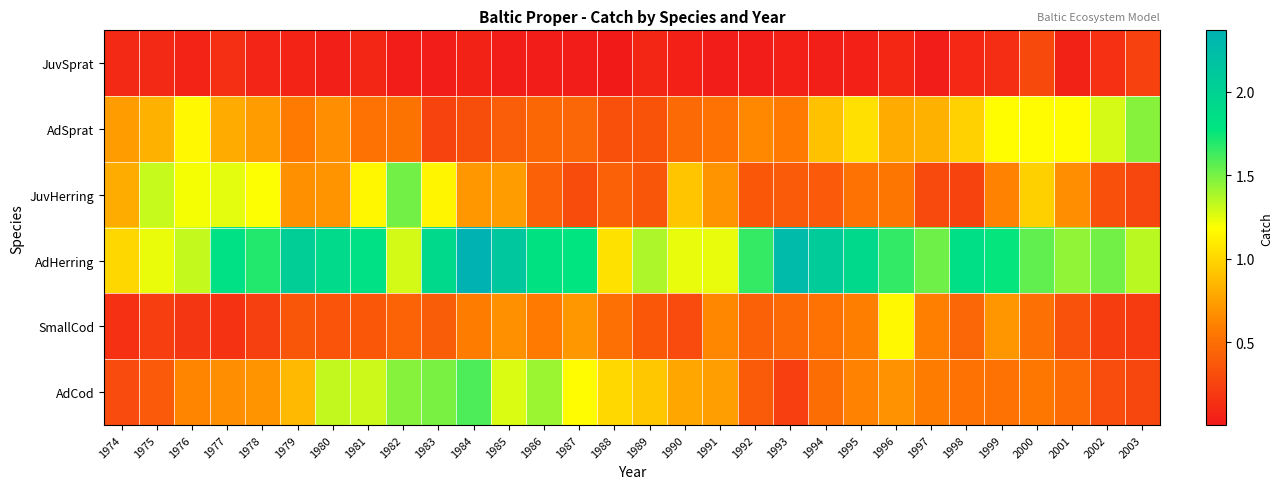

Which series changed the most between 1987 and 1993?

AdCod